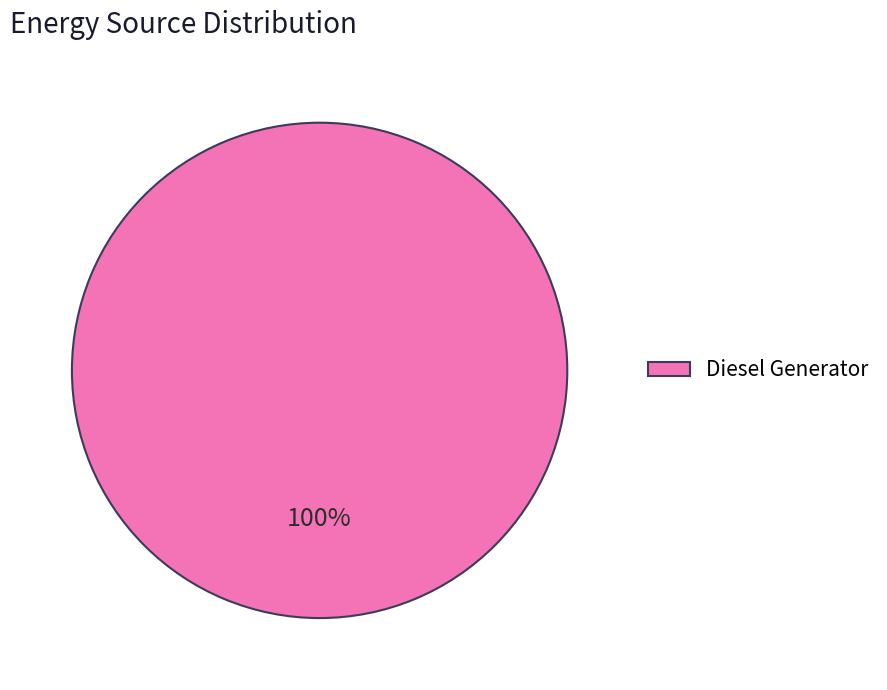

Rank the categories by value from lowest to highest.

Diesel Generator